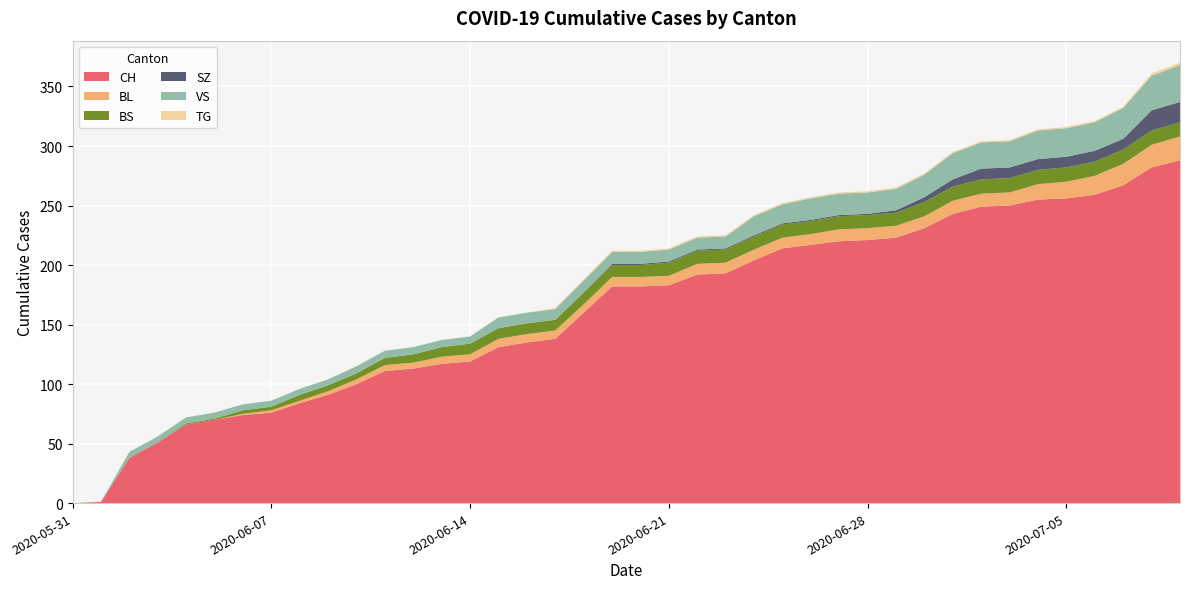

Reading left to right, transcribe all the data shown in this chart.

CH: 2020-05-31=0	2020-06-01=1	2020-06-02=38	2020-06-03=51	2020-06-04=66	2020-06-05=70	2020-06-06=74	2020-06-07=76	2020-06-08=84	2020-06-09=91	2020-06-10=100	2020-06-11=111	2020-06-12=113	2020-06-13=117	2020-06-14=119	2020-06-15=131	2020-06-16=135	2020-06-17=138	2020-06-18=160	2020-06-19=182	2020-06-20=182	2020-06-21=183	2020-06-22=192	2020-06-23=193	2020-06-24=204	2020-06-25=214	2020-06-26=217	2020-06-27=220	2020-06-28=221	2020-06-29=223	2020-06-30=231	2020-07-01=243	2020-07-02=249	2020-07-03=250	2020-07-04=255	2020-07-05=256	2020-07-06=259	2020-07-07=267	2020-07-08=282	2020-07-09=288
BL: 2020-05-31=0	2020-06-01=0	2020-06-02=0	2020-06-03=0	2020-06-04=0	2020-06-05=0	2020-06-06=1	2020-06-07=2	2020-06-08=2	2020-06-09=3	2020-06-10=4	2020-06-11=5	2020-06-12=5	2020-06-13=6	2020-06-14=6	2020-06-15=7	2020-06-16=7	2020-06-17=7	2020-06-18=7	2020-06-19=8	2020-06-20=8	2020-06-21=8	2020-06-22=9	2020-06-23=9	2020-06-24=9	2020-06-25=9	2020-06-26=9	2020-06-27=10	2020-06-28=10	2020-06-29=10	2020-06-30=10	2020-07-01=11	2020-07-02=11	2020-07-03=11	2020-07-04=13	2020-07-05=14	2020-07-06=16	2020-07-07=18	2020-07-08=19	2020-07-09=20
BS: 2020-05-31=0	2020-06-01=0	2020-06-02=0	2020-06-03=0	2020-06-04=1	2020-06-05=1	2020-06-06=3	2020-06-07=3	2020-06-08=5	2020-06-09=5	2020-06-10=5	2020-06-11=6	2020-06-12=7	2020-06-13=8	2020-06-14=9	2020-06-15=9	2020-06-16=9	2020-06-17=9	2020-06-18=10	2020-06-19=10	2020-06-20=10	2020-06-21=11	2020-06-22=11	2020-06-23=11	2020-06-24=11	2020-06-25=11	2020-06-26=11	2020-06-27=11	2020-06-28=11	2020-06-29=11	2020-06-30=12	2020-07-01=12	2020-07-02=12	2020-07-03=12	2020-07-04=12	2020-07-05=12	2020-07-06=12	2020-07-07=12	2020-07-08=12	2020-07-09=12
SZ: 2020-05-31=0	2020-06-01=0	2020-06-02=0	2020-06-03=0	2020-06-04=0	2020-06-05=0	2020-06-06=0	2020-06-07=0	2020-06-08=0	2020-06-09=0	2020-06-10=0	2020-06-11=0	2020-06-12=0	2020-06-13=0	2020-06-14=0	2020-06-15=0	2020-06-16=0	2020-06-17=0	2020-06-18=0	2020-06-19=1	2020-06-20=1	2020-06-21=1	2020-06-22=1	2020-06-23=1	2020-06-24=1	2020-06-25=1	2020-06-26=1	2020-06-27=1	2020-06-28=1	2020-06-29=2	2020-06-30=4	2020-07-01=6	2020-07-02=9	2020-07-03=9	2020-07-04=9	2020-07-05=9	2020-07-06=9	2020-07-07=9	2020-07-08=17	2020-07-09=17
VS: 2020-05-31=0	2020-06-01=0	2020-06-02=5	2020-06-03=5	2020-06-04=5	2020-06-05=5	2020-06-06=5	2020-06-07=5	2020-06-08=5	2020-06-09=5	2020-06-10=6	2020-06-11=6	2020-06-12=6	2020-06-13=6	2020-06-14=6	2020-06-15=9	2020-06-16=9	2020-06-17=9	2020-06-18=10	2020-06-19=10	2020-06-20=10	2020-06-21=10	2020-06-22=10	2020-06-23=10	2020-06-24=16	2020-06-25=16	2020-06-26=18	2020-06-27=18	2020-06-28=18	2020-06-29=18	2020-06-30=19	2020-07-01=22	2020-07-02=22	2020-07-03=22	2020-07-04=24	2020-07-05=24	2020-07-06=24	2020-07-07=26	2020-07-08=29	2020-07-09=31
TG: 2020-05-31=0	2020-06-01=0	2020-06-02=0	2020-06-03=0	2020-06-04=0	2020-06-05=0	2020-06-06=0	2020-06-07=0	2020-06-08=0	2020-06-09=0	2020-06-10=0	2020-06-11=0	2020-06-12=0	2020-06-13=0	2020-06-14=0	2020-06-15=0	2020-06-16=0	2020-06-17=1	2020-06-18=1	2020-06-19=1	2020-06-20=1	2020-06-21=1	2020-06-22=1	2020-06-23=1	2020-06-24=1	2020-06-25=1	2020-06-26=1	2020-06-27=1	2020-06-28=1	2020-06-29=1	2020-06-30=1	2020-07-01=1	2020-07-02=1	2020-07-03=1	2020-07-04=1	2020-07-05=1	2020-07-06=1	2020-07-07=1	2020-07-08=2	2020-07-09=2